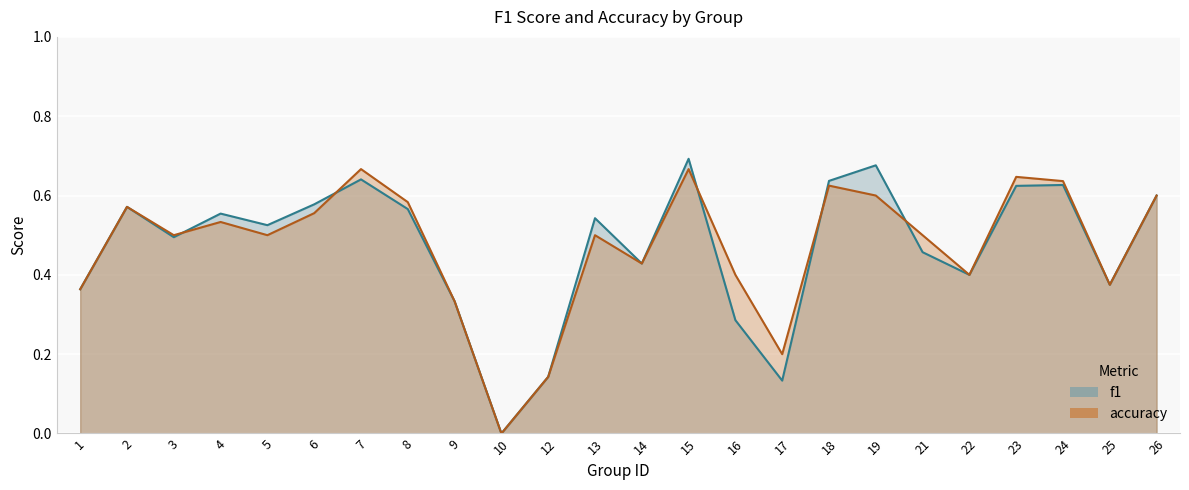

Where is f1 nearest to the value 0?

10